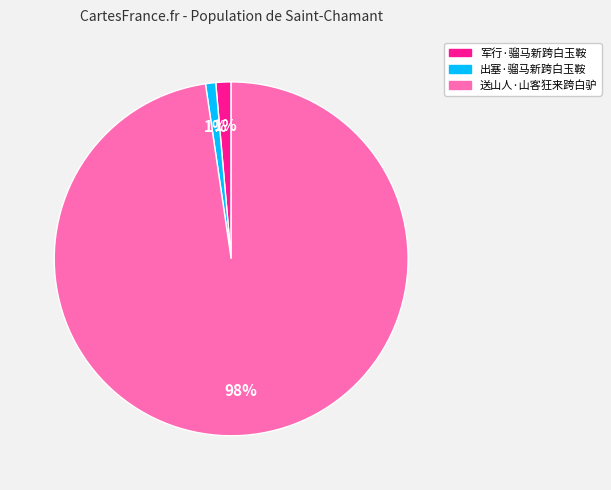

Is the sum of 送山人·山客狂来跨白驴 and 出塞·骝马新跨白玉鞍 greater than half?

Yes